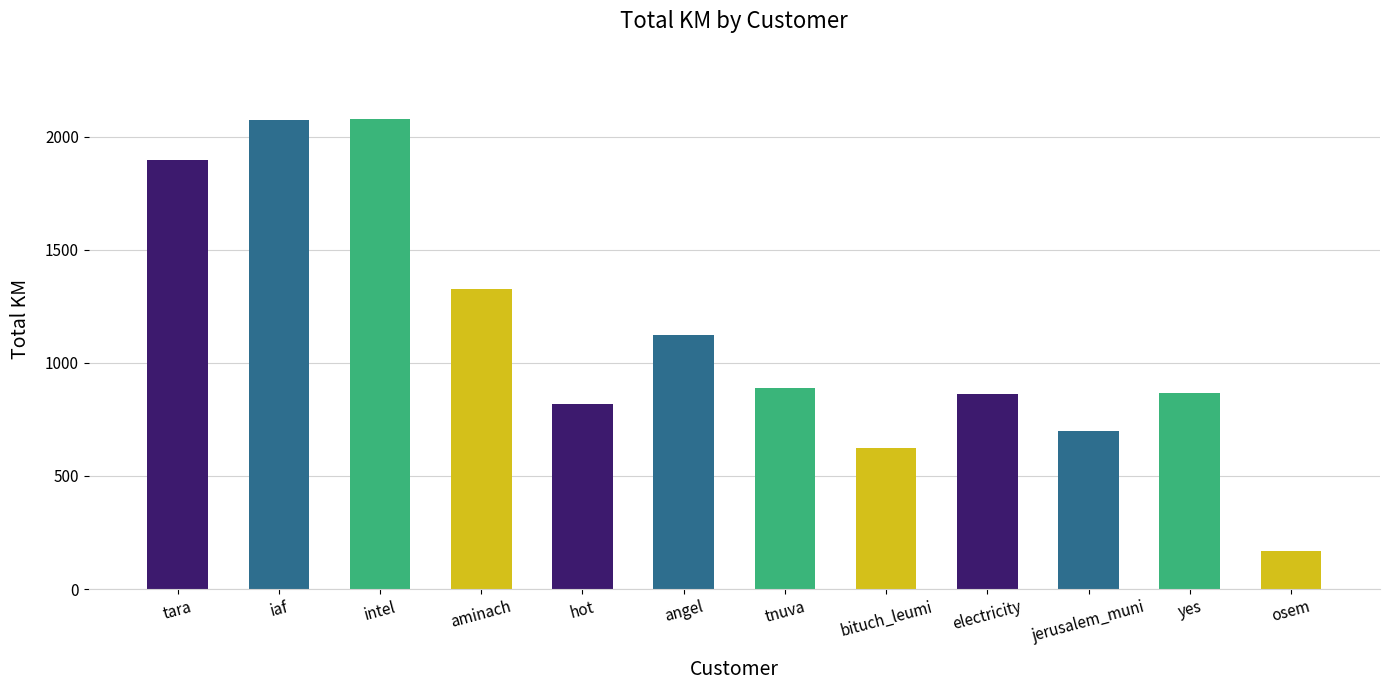

True or false: the data shows 860.4 at electricity.

True